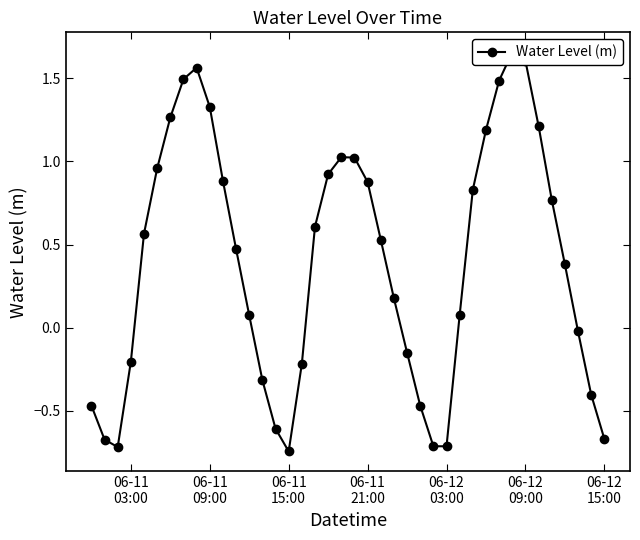

Reading left to right, list all the values displayed in this chart.

-0.5	-0.7	-0.7	-0.2	0.6	1.0	1.3	1.5	1.6	1.3	0.9	0.5	0.1	-0.3	-0.6	-0.7	-0.2	0.6	0.9	1.0	1.0	0.9	0.5	0.2	-0.2	-0.5	-0.7	-0.7	0.1	0.8	1.2	1.5	1.7	1.6	1.2	0.8	0.4	-0.0	-0.4	-0.7